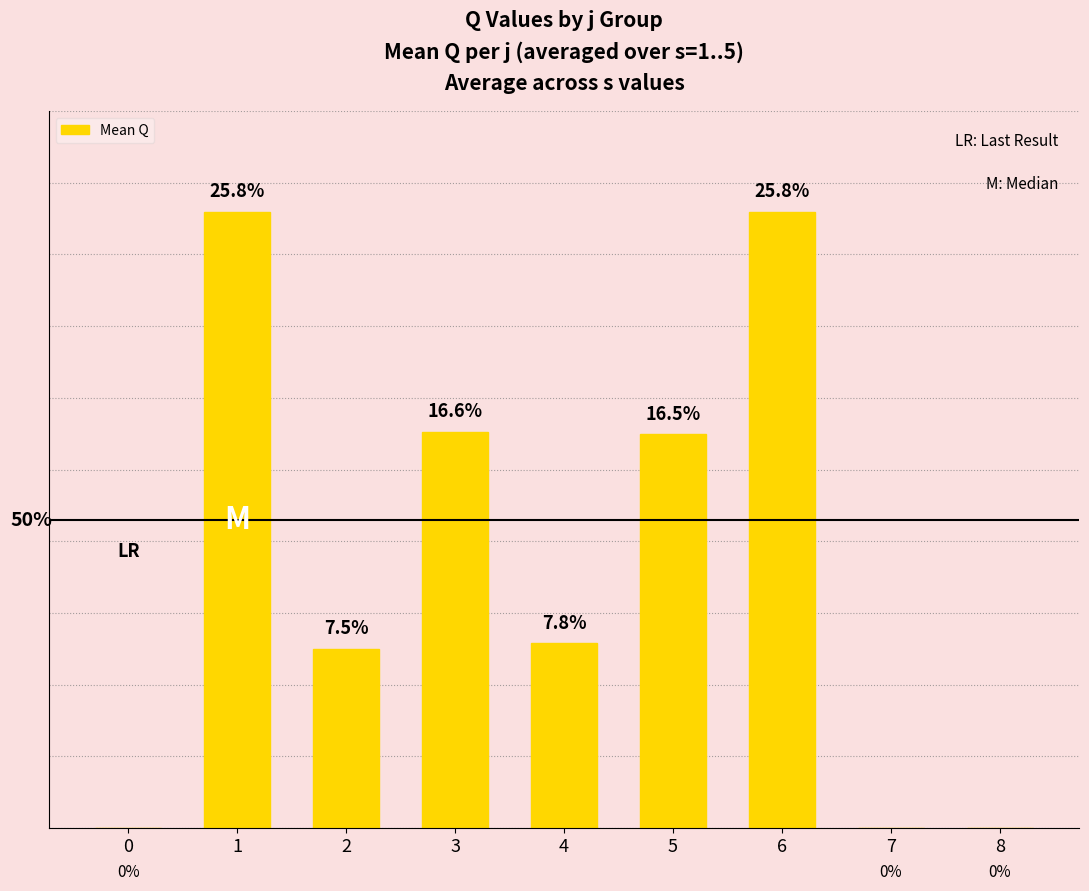

Are the bars grouped side by side (vs. stacked)?

No